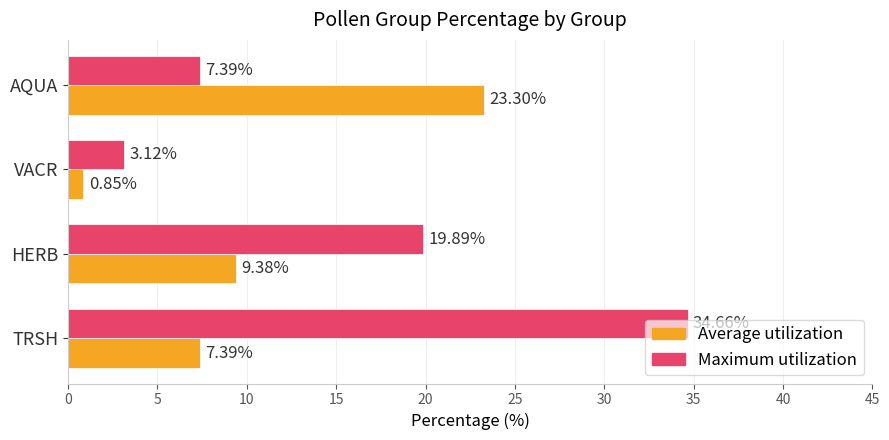

At HERB, list the series in order from smallest to largest.

Average utilization, Maximum utilization